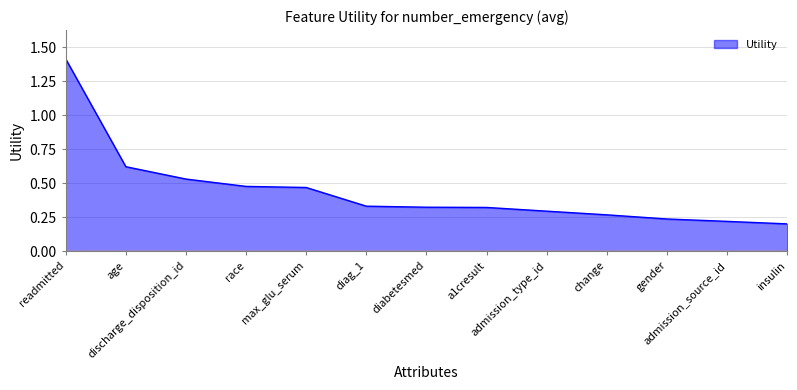

How many series are shown in this chart?

1